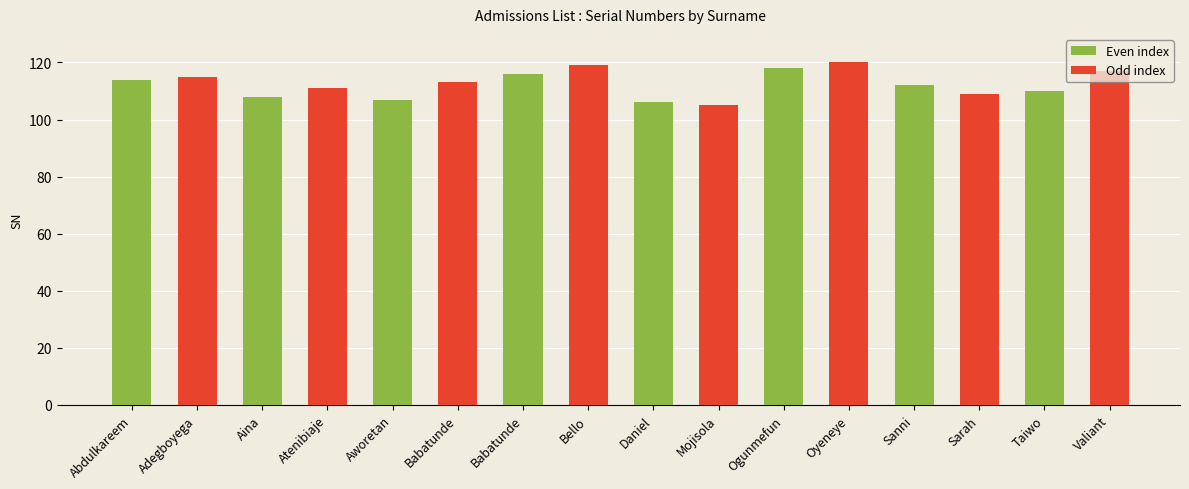

Are the bars horizontal?

No